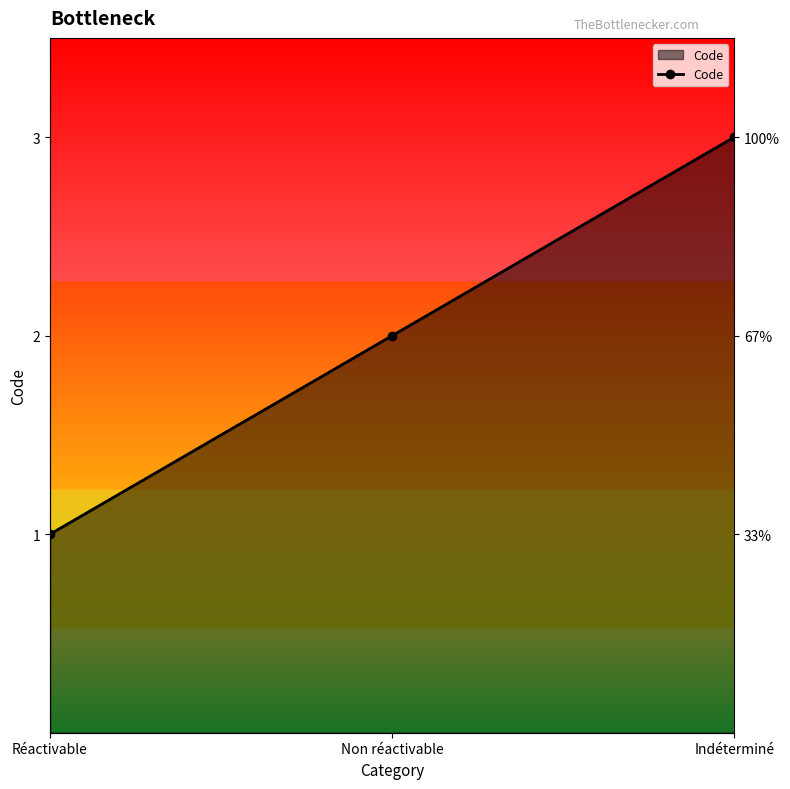

What is the difference between the maximum and minimum values?

2